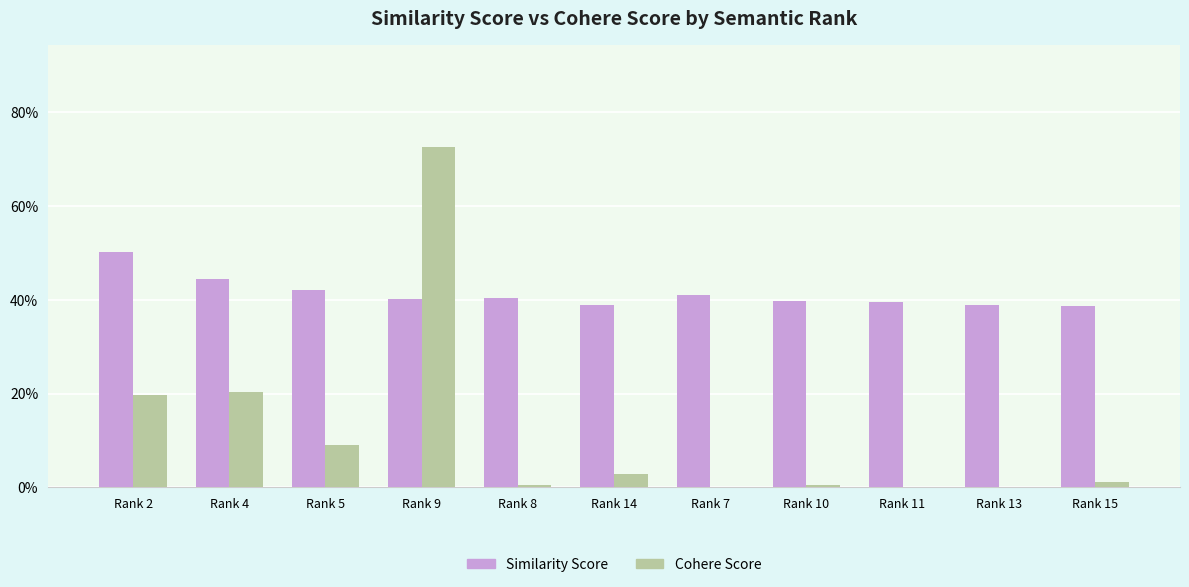

What is the difference between the maximum and second lowest values in the Similarity Score series?

0.1